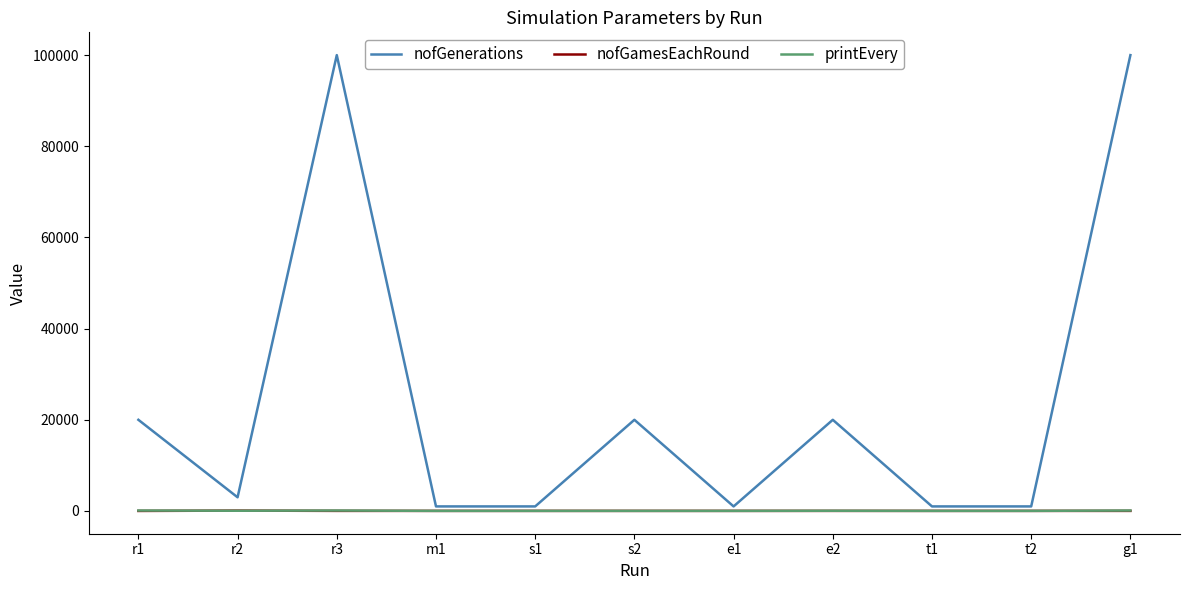

Which series has the largest range (max minus min)?

nofGenerations